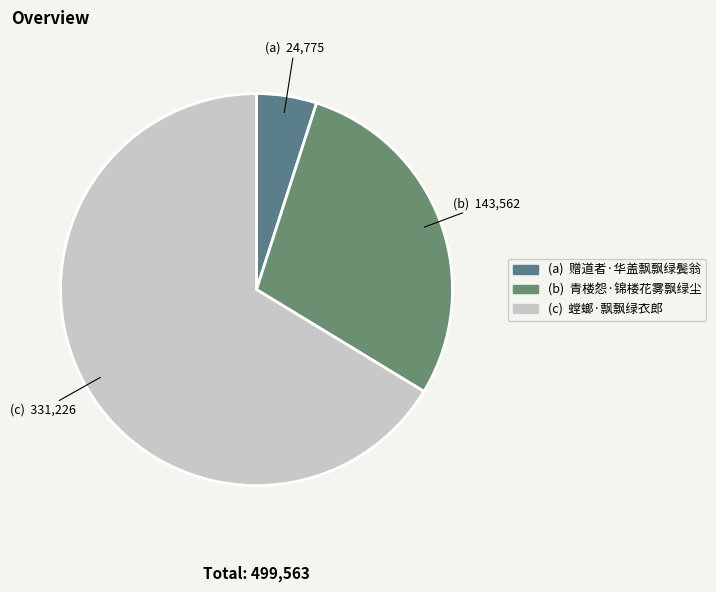

Count the number of slices in the pie.

3